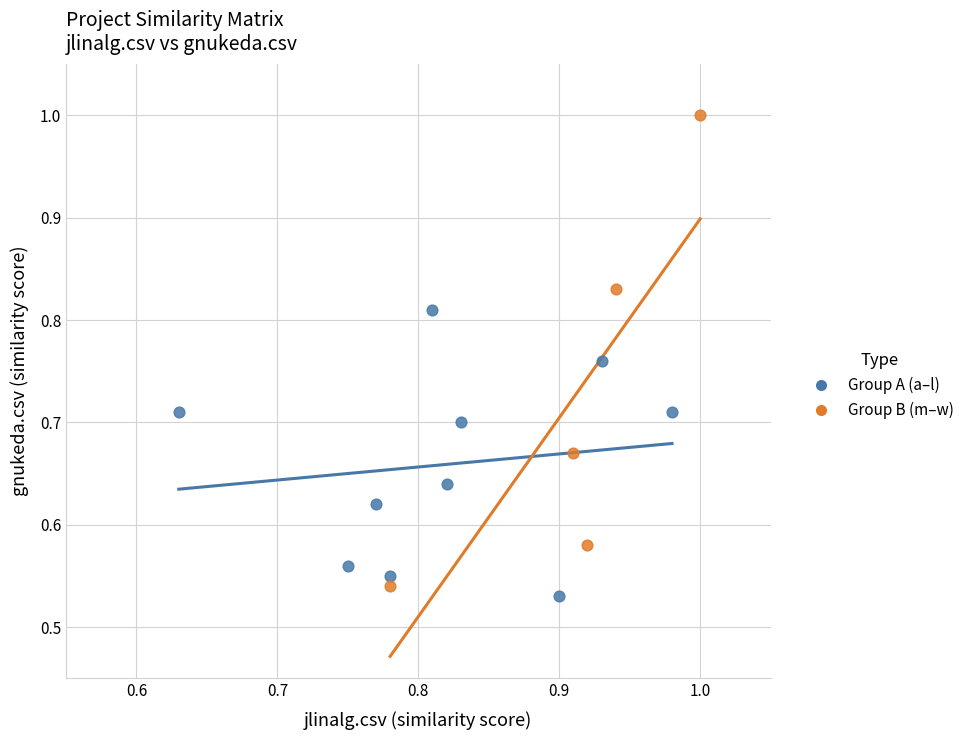

Which series has the widest spread of Y values?

Group B (m–w)